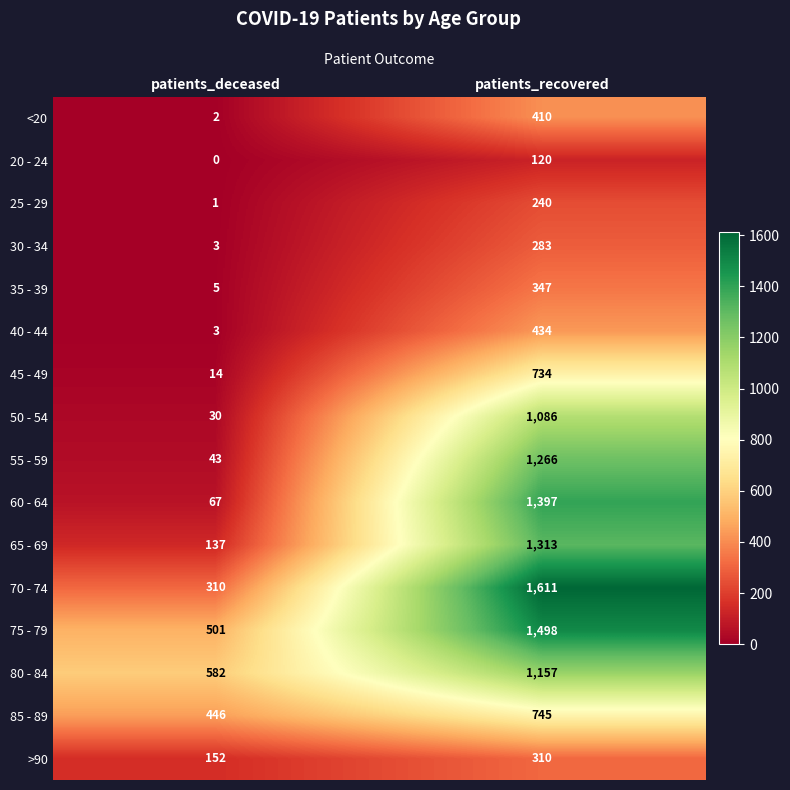

Read the 85 - 89 value at patients_recovered, to the nearest 50.

750